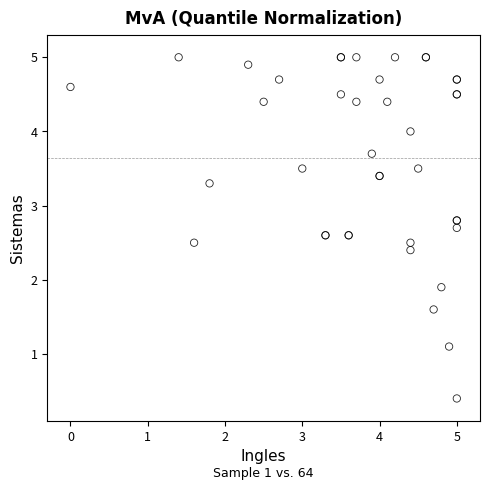

What Y value in the scatter plot is closest to 2?

1.9